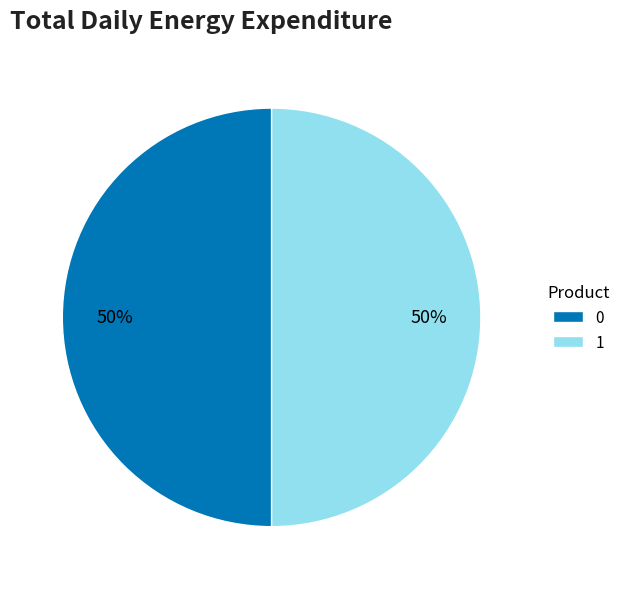

Approximately how many times larger is the value at 0 compared to 1?

1.0